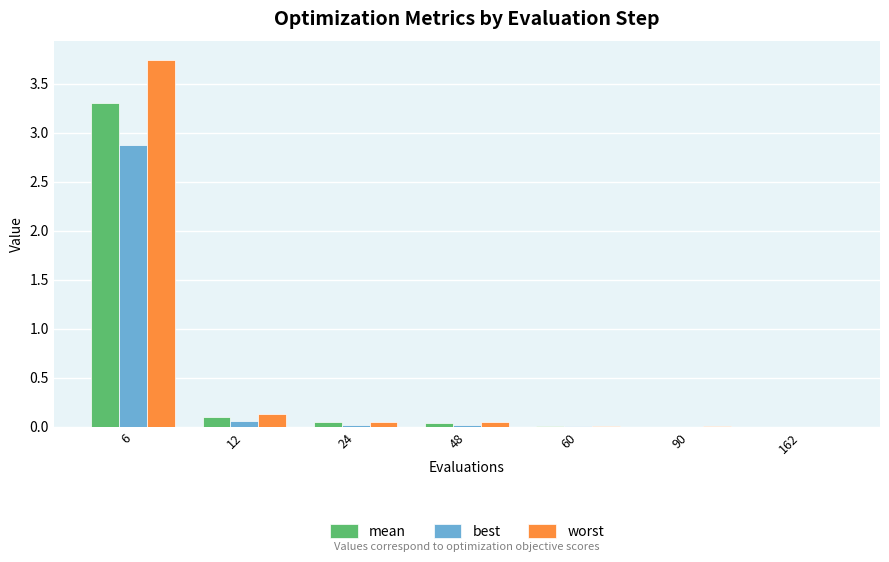

Between 24 and 162, which series saw the biggest shift?

worst